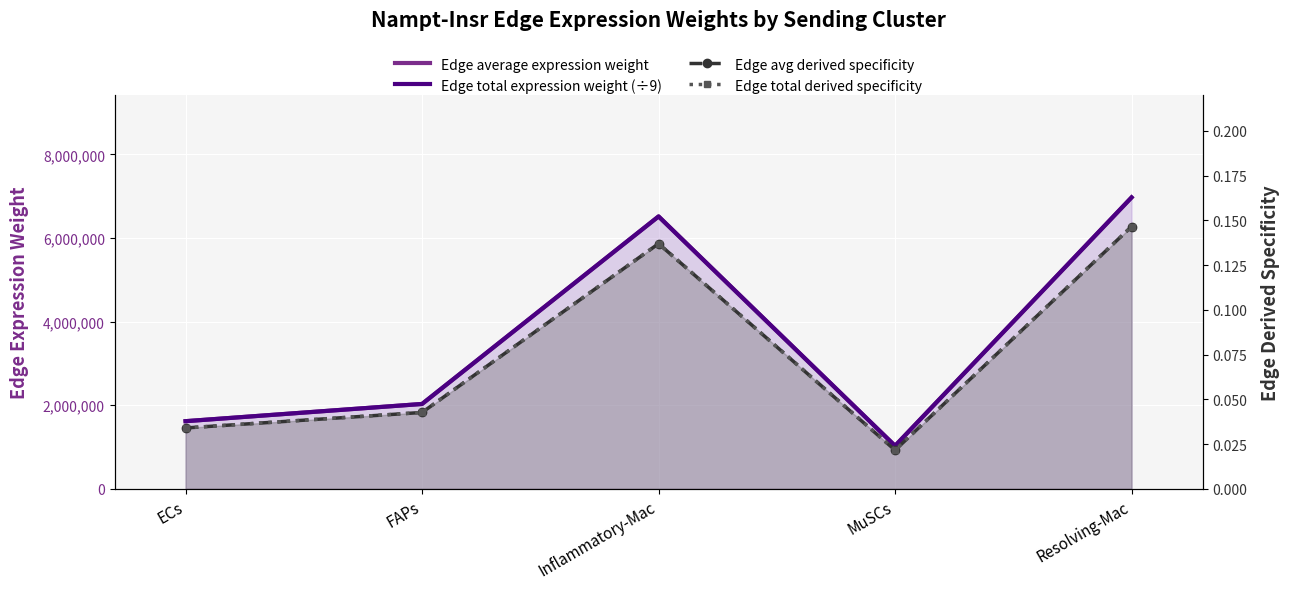

Which has a higher value, FAPs or MuSCs?

FAPs